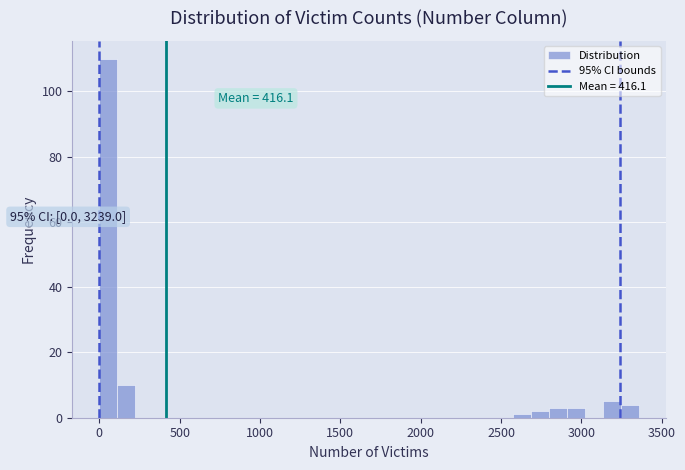

Around what value on the x-axis is the tallest bar? Give the approximate position of its centre, as read against the axis.

50